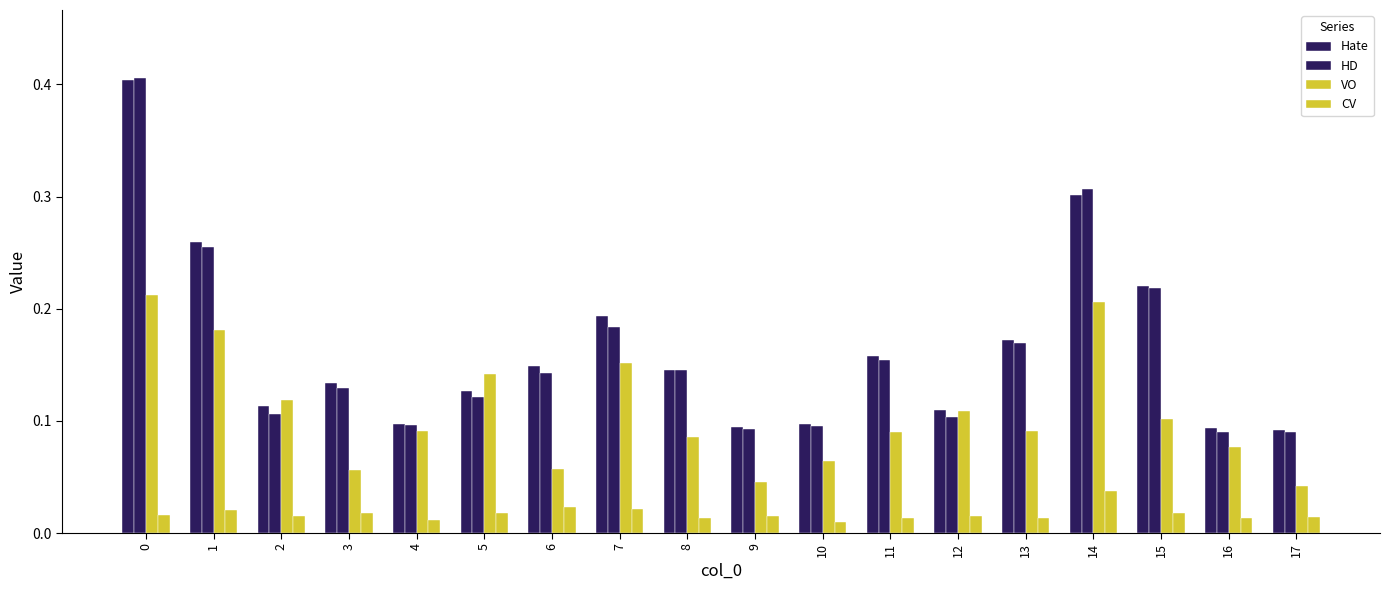

How many bars are there in each group?

4